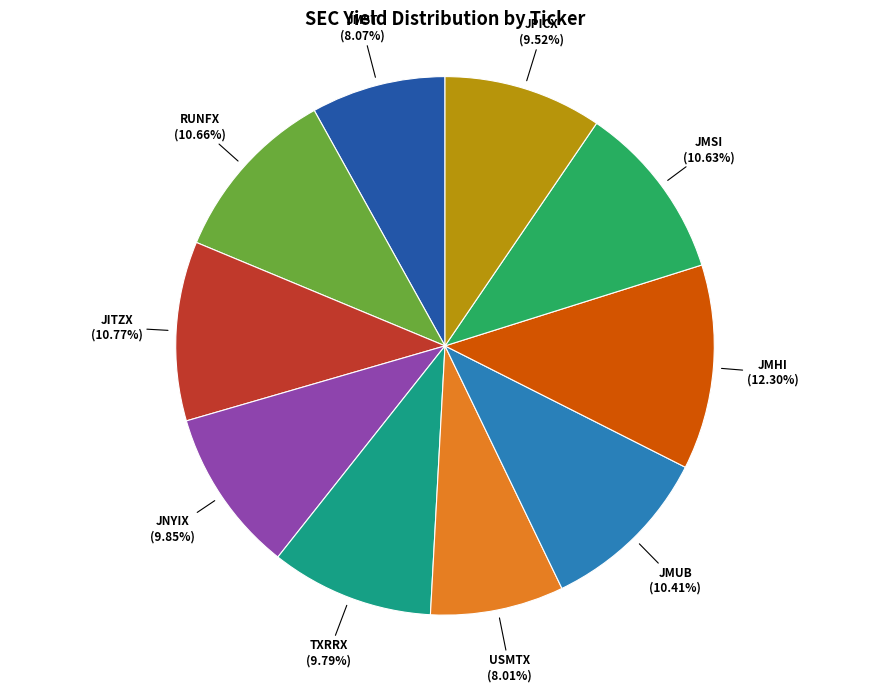

Which category has the biggest portion of the pie?

JMHI